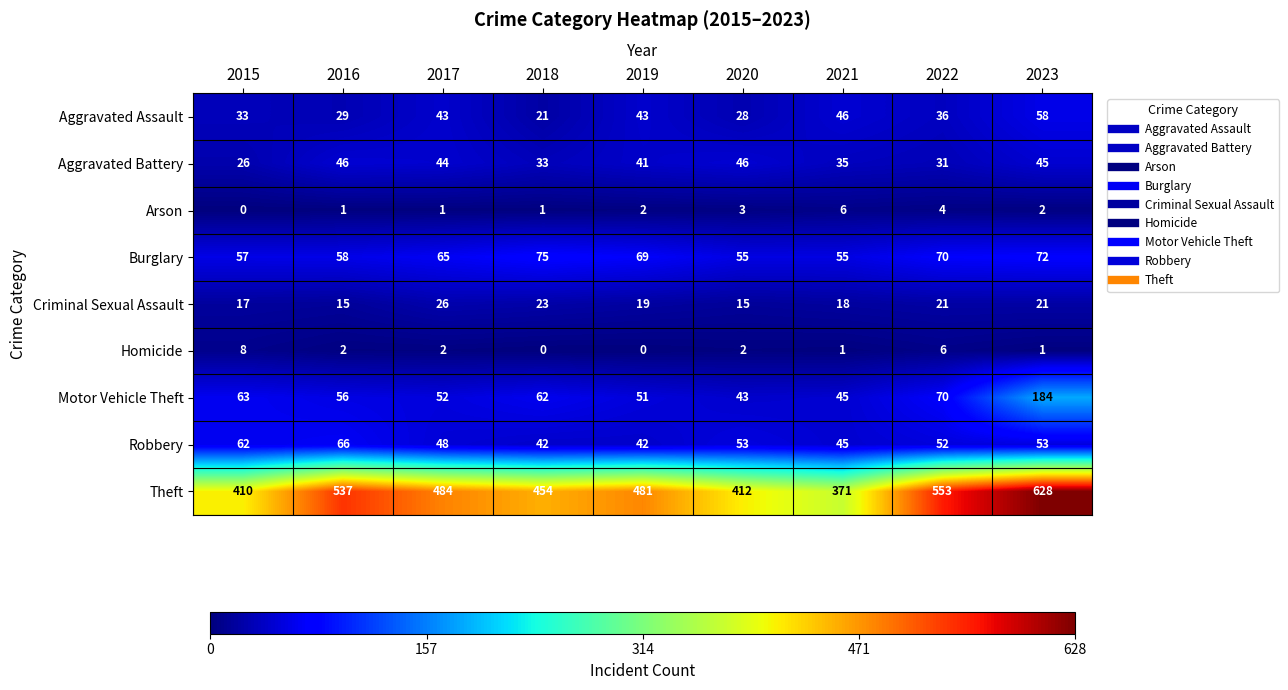

Which series has the largest range (max minus min)?

Theft